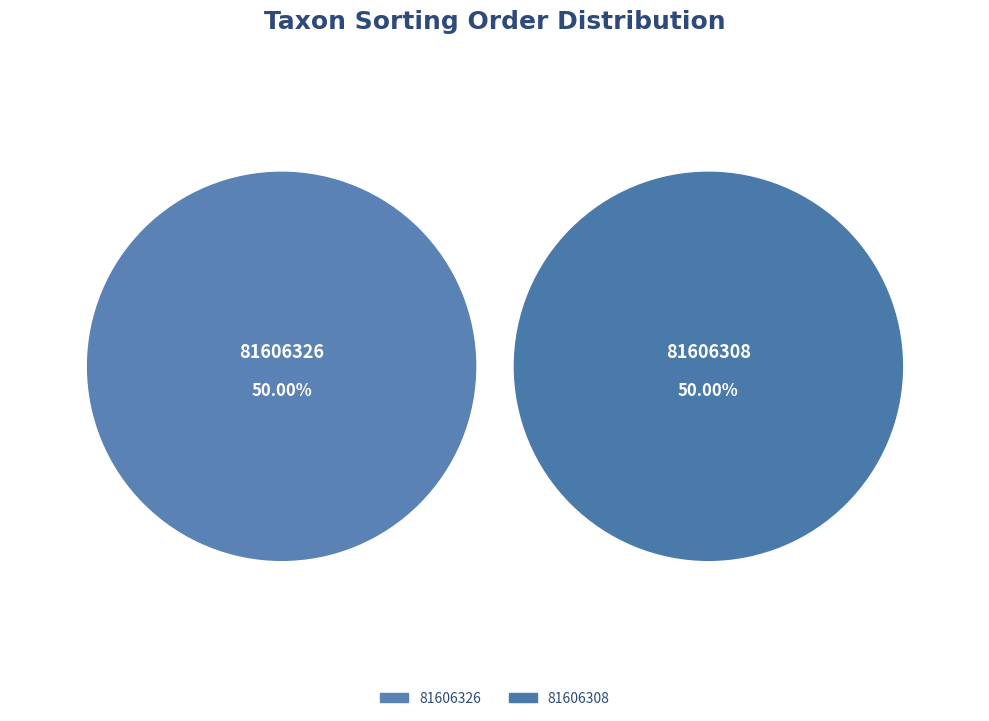

Which slice is the smallest?

81606308